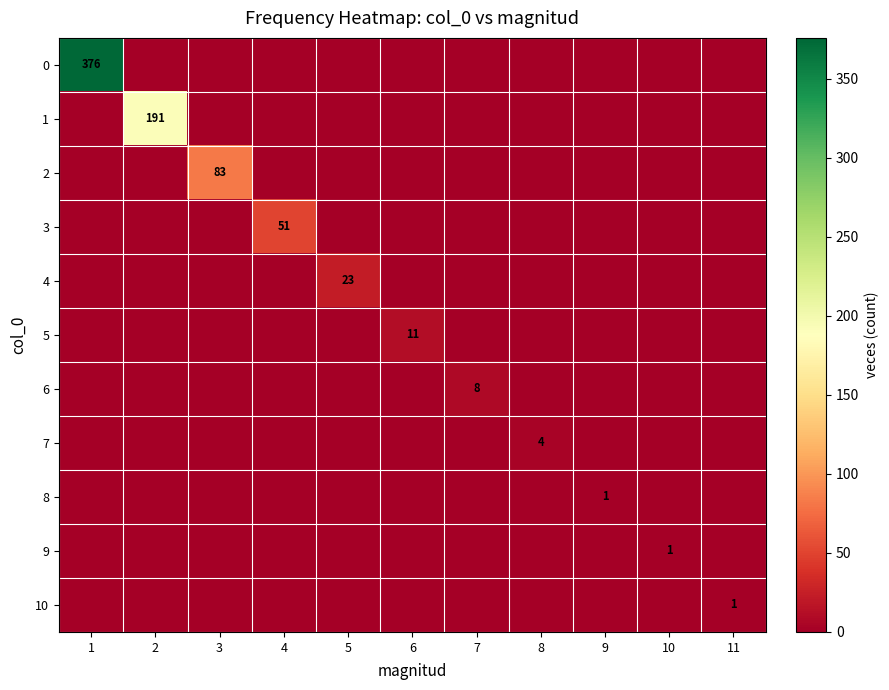

Between 9 and 11, which series saw the biggest shift?

8